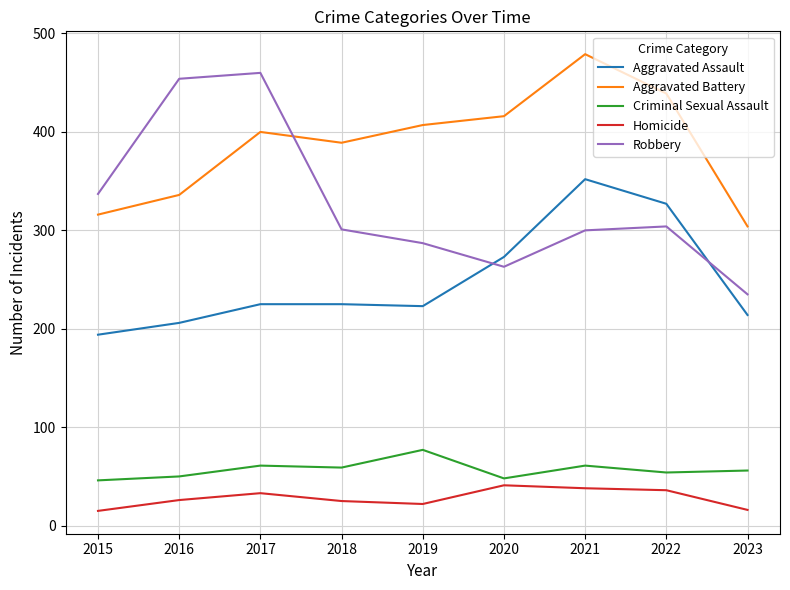

What is the difference between the highest and lowest values at 2019?

385